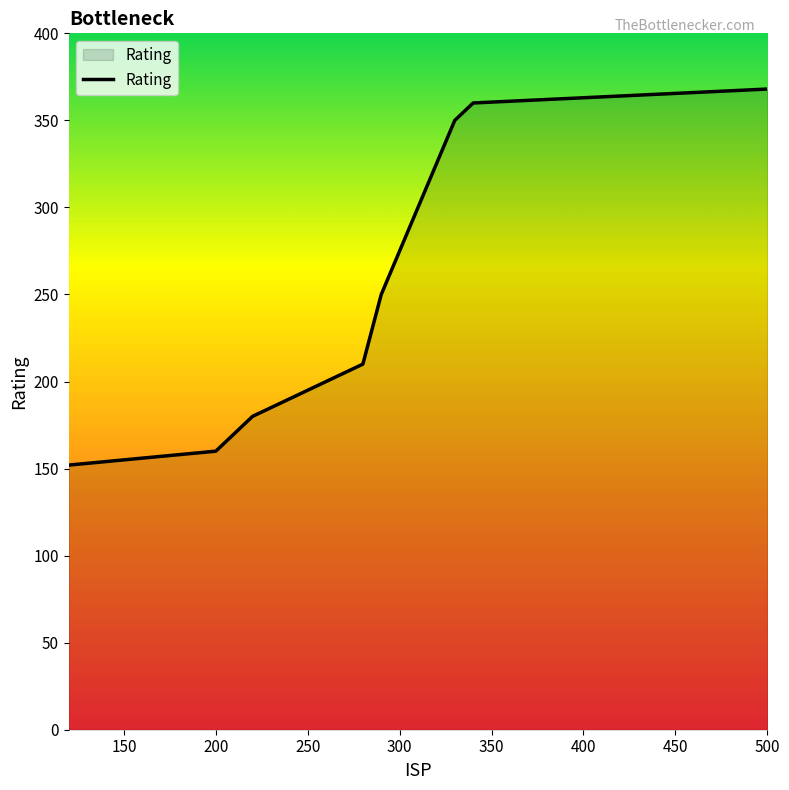

What is the greatest value displayed?

368